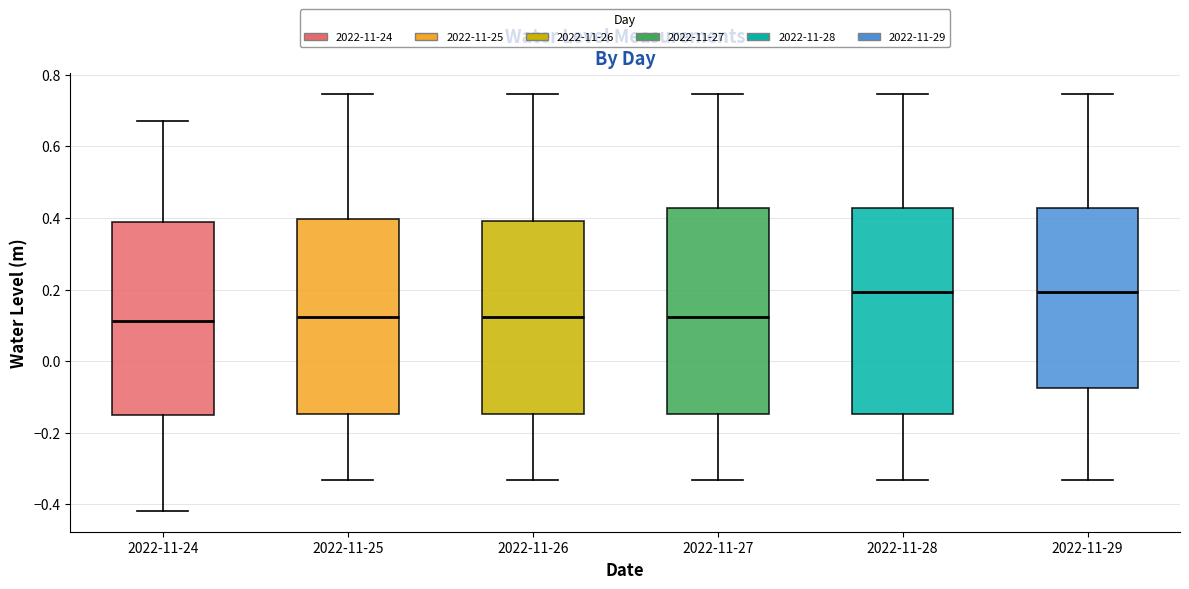

Reading left to right, transcribe this box plot: for each box, give where its median line is, the range the box spans, and where its two whiskers end, as read against the y-axis. The values are not printed on the chart, so give them approximately, as read against the axis.

2022-11-24: median 0.12, box -0.14 to 0.38, whiskers -0.42 to 0.68
2022-11-25: median 0.12, box -0.14 to 0.40, whiskers -0.34 to 0.74
2022-11-26: median 0.12, box -0.14 to 0.40, whiskers -0.34 to 0.74
2022-11-27: median 0.12, box -0.14 to 0.42, whiskers -0.34 to 0.74
2022-11-28: median 0.20, box -0.14 to 0.42, whiskers -0.34 to 0.74
2022-11-29: median 0.20, box -0.08 to 0.42, whiskers -0.34 to 0.74